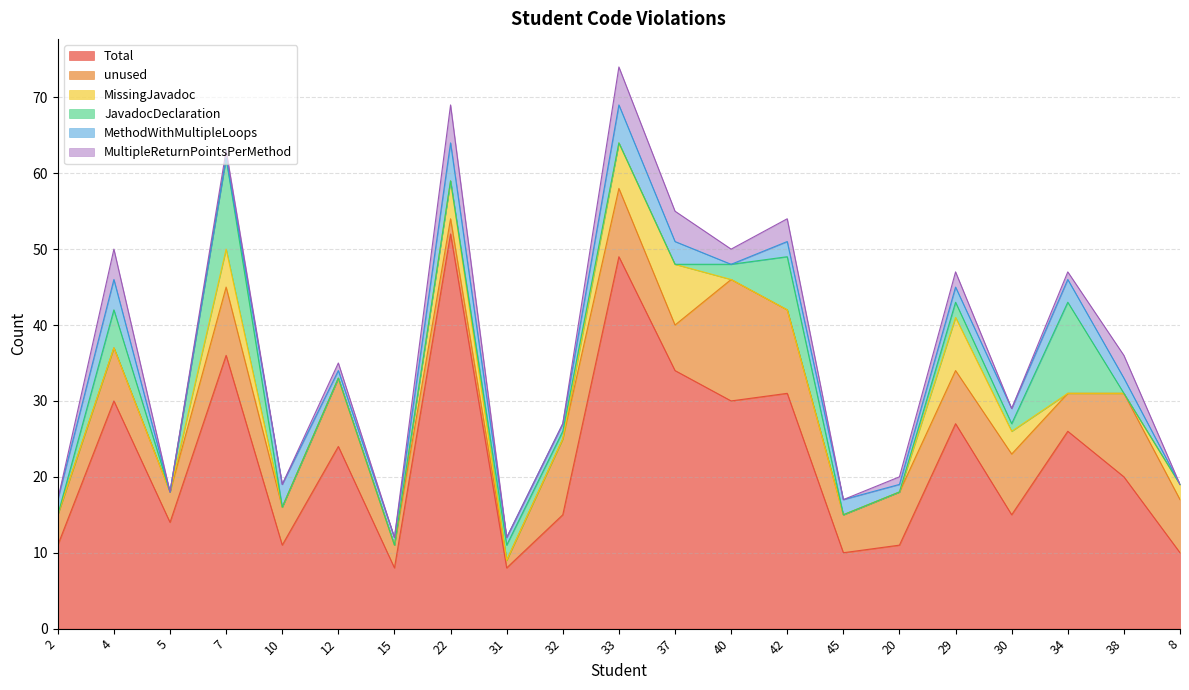

Reading right to left, what are all the values shown in this chart?

Total: 8=10	38=20	34=26	30=15	29=27	20=11	45=10	42=31	40=30	37=34	33=49	32=15	31=8	22=52	15=8	12=24	10=11	7=36	5=14	4=30	2=11
unused: 8=7	38=11	34=5	30=8	29=7	20=7	45=5	42=11	40=16	37=6	33=9	32=10	31=1	22=2	15=3	12=9	10=5	7=9	5=4	4=7	2=4
MissingJavadoc: 8=2	38=0	34=0	30=3	29=7	20=0	45=0	42=0	40=0	37=8	33=6	32=0	31=0	22=5	15=0	12=0	10=0	7=5	5=0	4=0	2=0
JavadocDeclaration: 8=0	38=0	34=12	30=1	29=2	20=0	45=0	42=7	40=2	37=0	33=0	32=1	31=2	22=0	15=0	12=0	10=0	7=12	5=0	4=5	2=0
MethodWithMultipleLoops: 8=0	38=2	34=3	30=2	29=2	20=1	45=2	42=2	40=0	37=3	33=5	32=1	31=1	22=5	15=1	12=1	10=3	7=0	5=0	4=4	2=2
MultipleReturnPointsPerMethod: 8=0	38=3	34=1	30=0	29=2	20=1	45=0	42=3	40=2	37=4	33=5	32=0	31=0	22=5	15=0	12=1	10=0	7=1	5=0	4=4	2=0